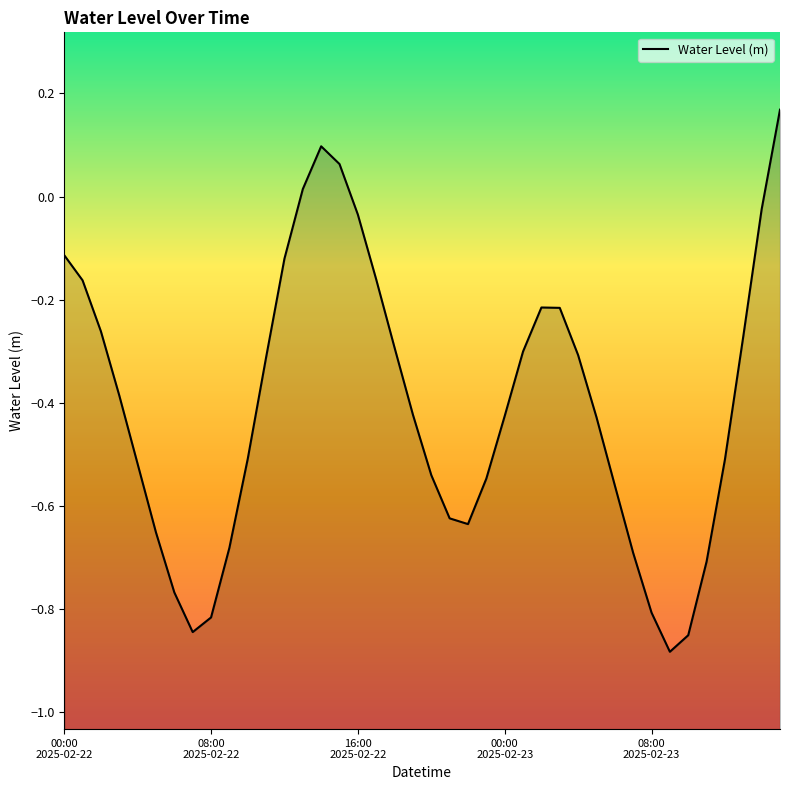

The chart shows a value of -1.2 at 35. True or false?

False